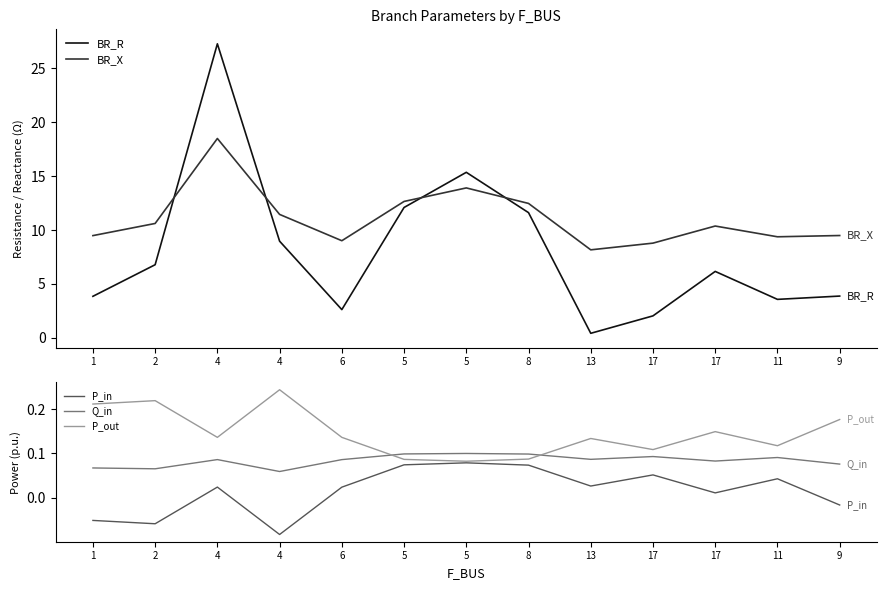

What is the approximate value of BR_X at 5?

13.9